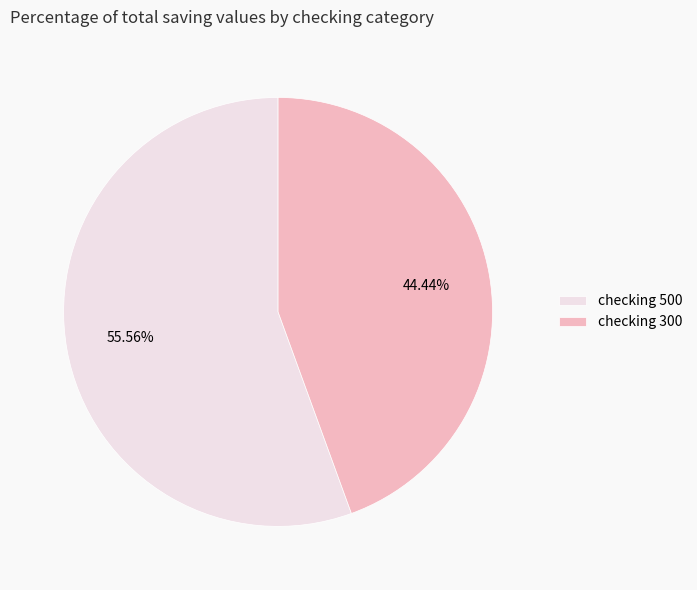

Count the number of slices in the pie.

2